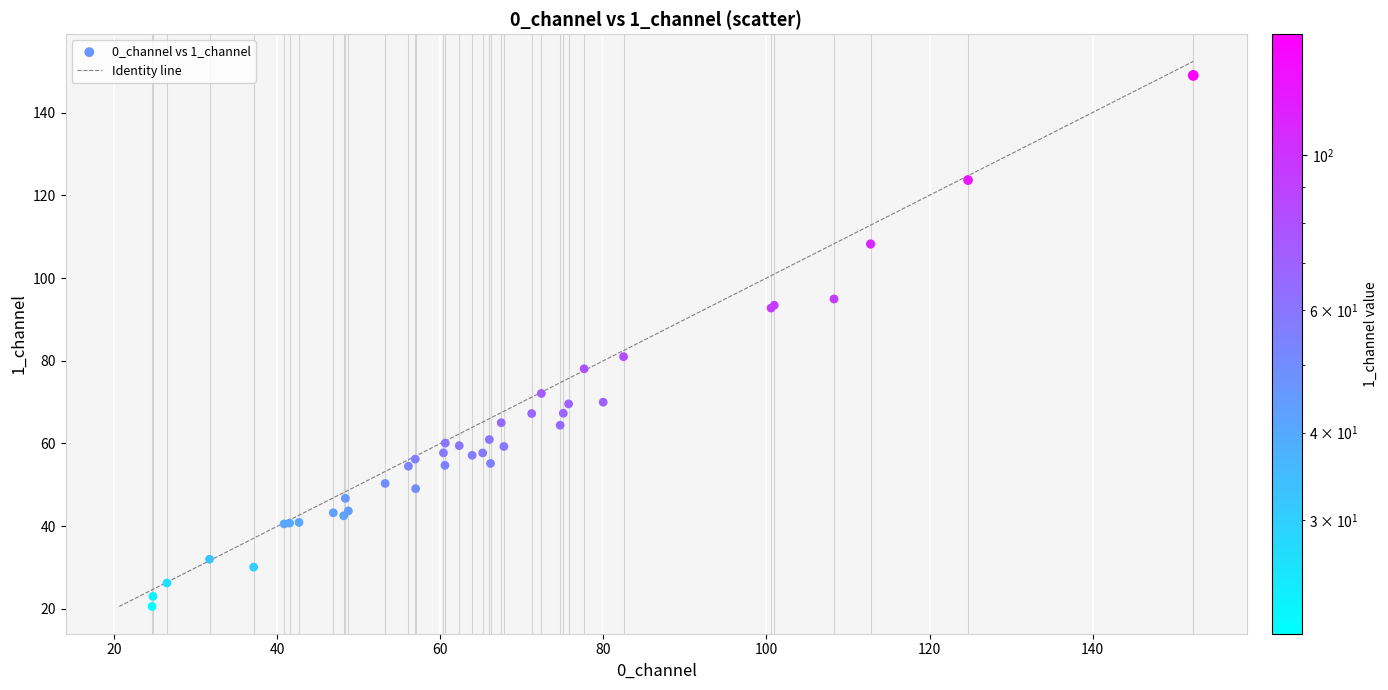

What Y value in the scatter plot is closest to 84?

81.0